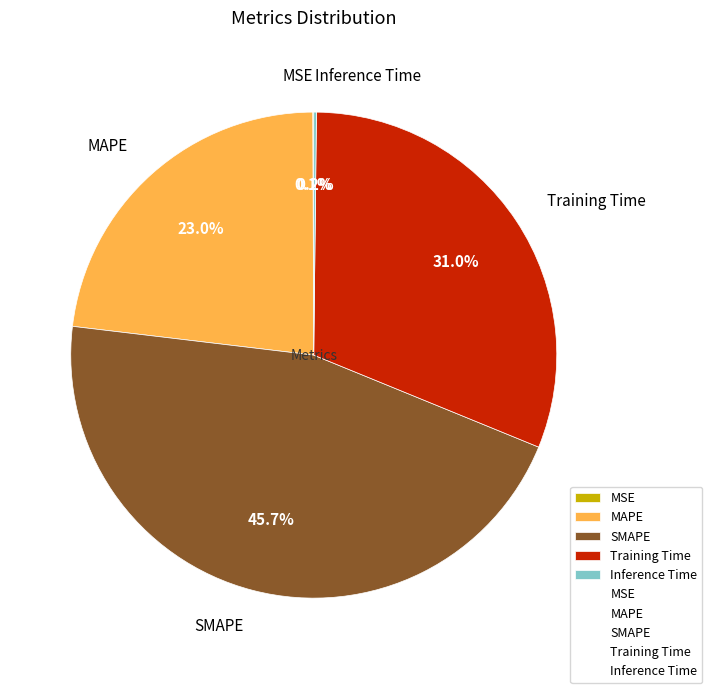

Does any single category account for the majority?

No